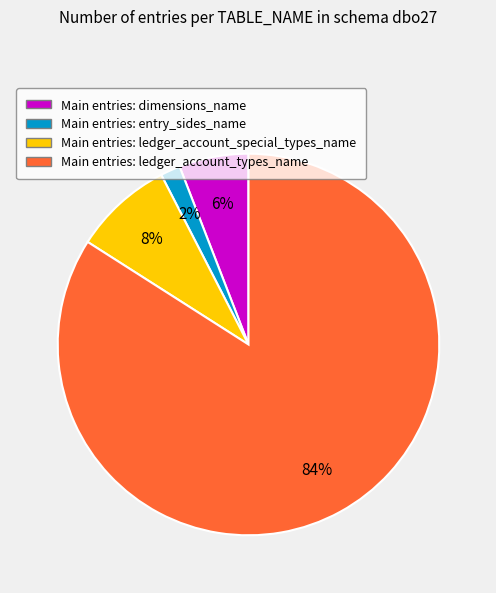

Is there a majority slice in this chart?

Yes